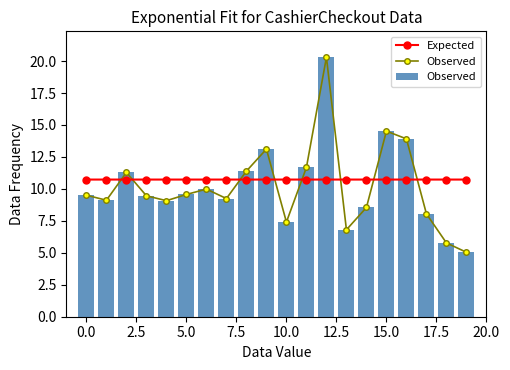

At which category is the sum across all series the highest?

12